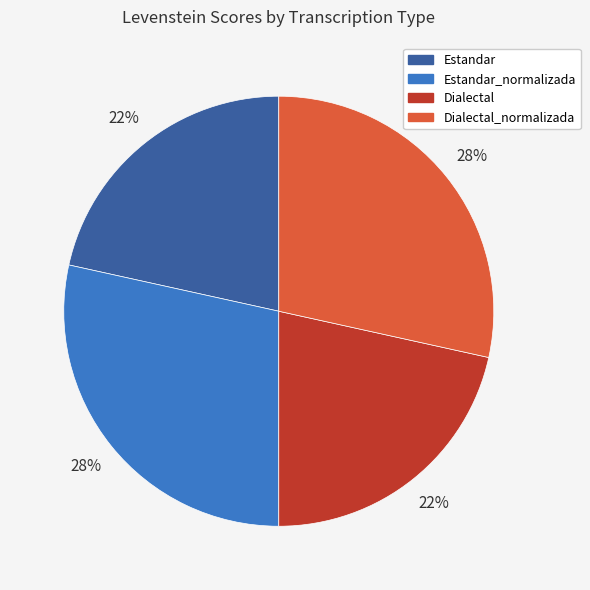

How many segments does this pie chart have?

4